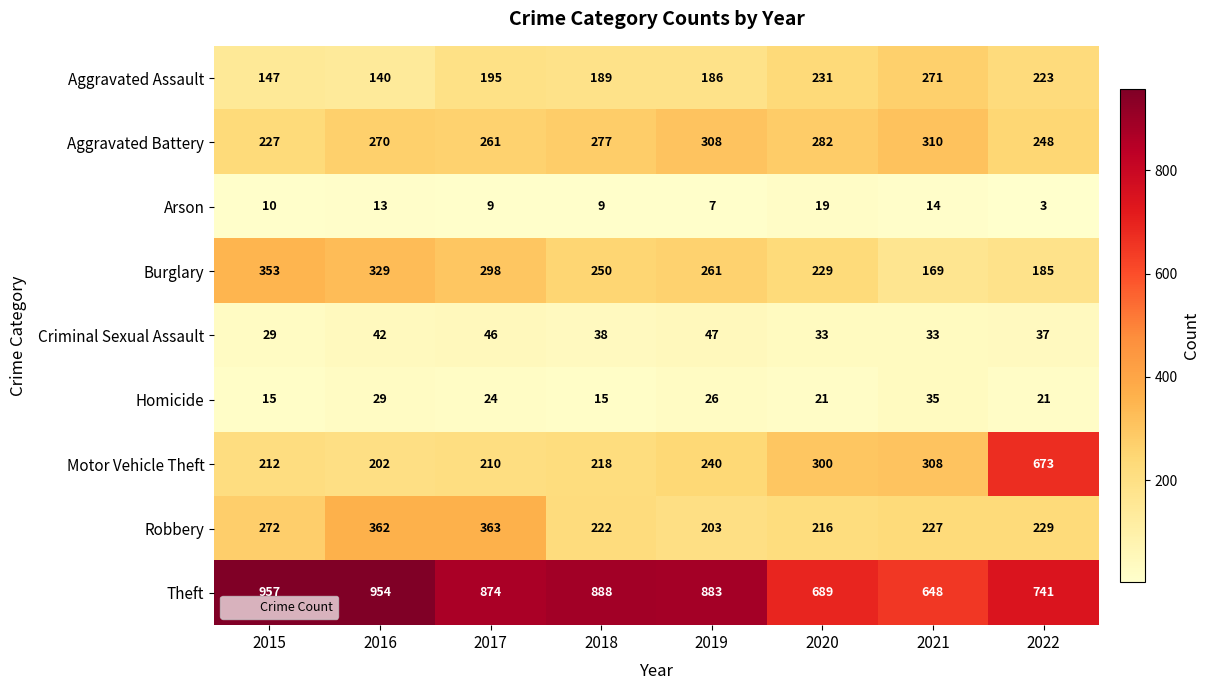

Between 2016 and 2020, which series saw the biggest shift?

Theft